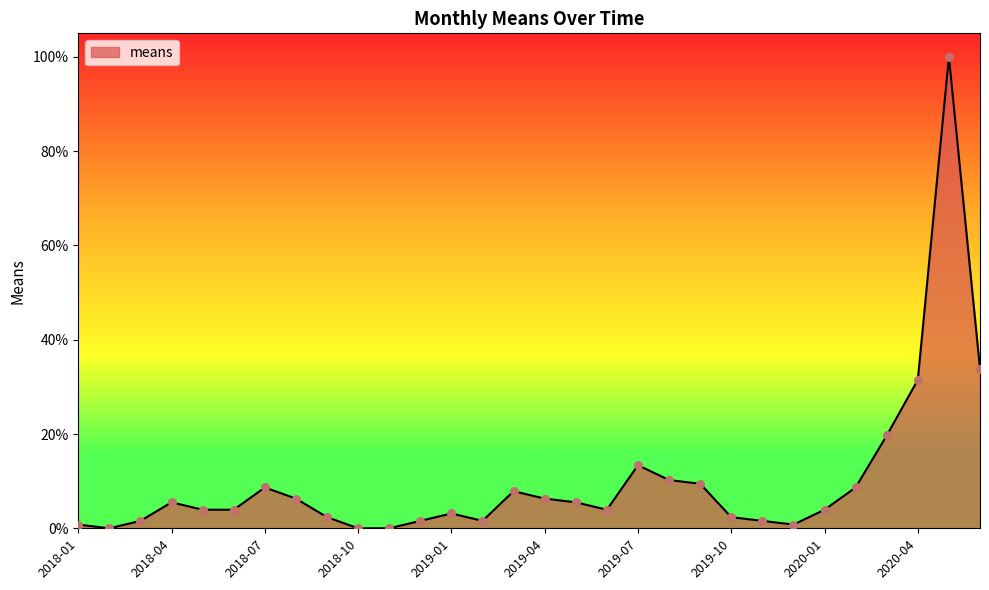

What is the greatest value displayed?

100.0